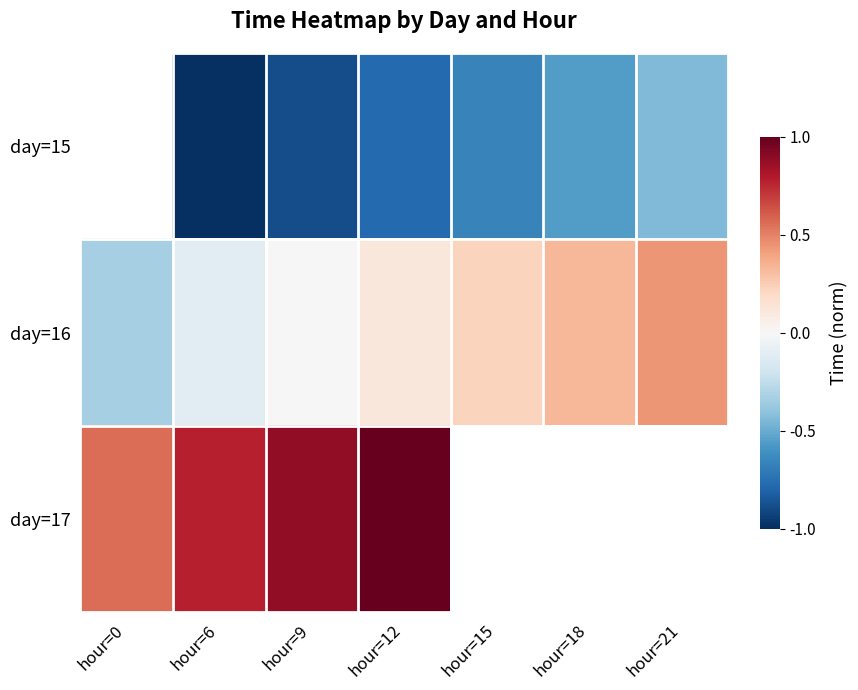

At which category is the sum across all series the highest?

hour=12